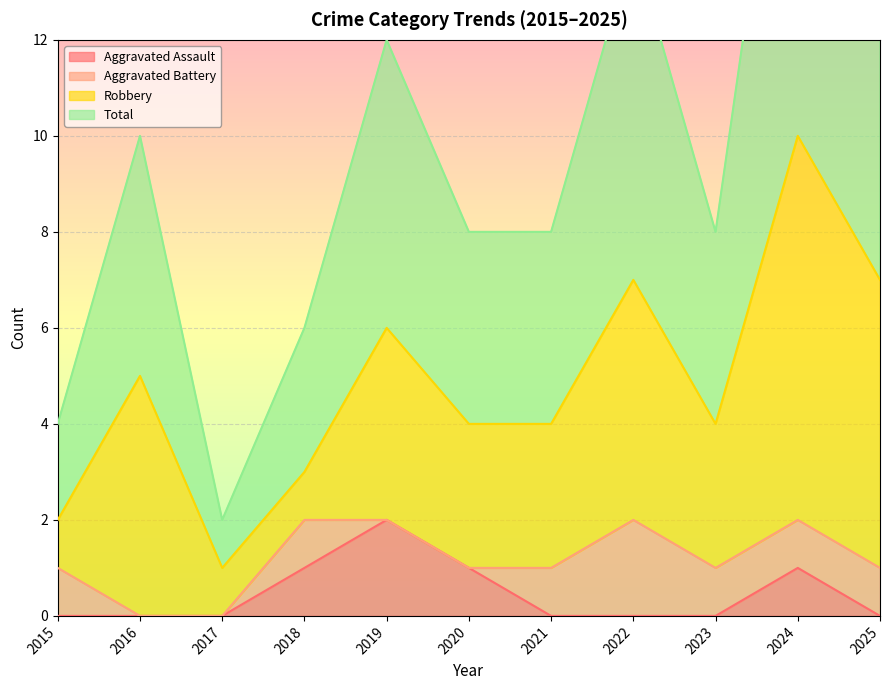

The value of Aggravated Assault at 2025 is 0. True or false?

True